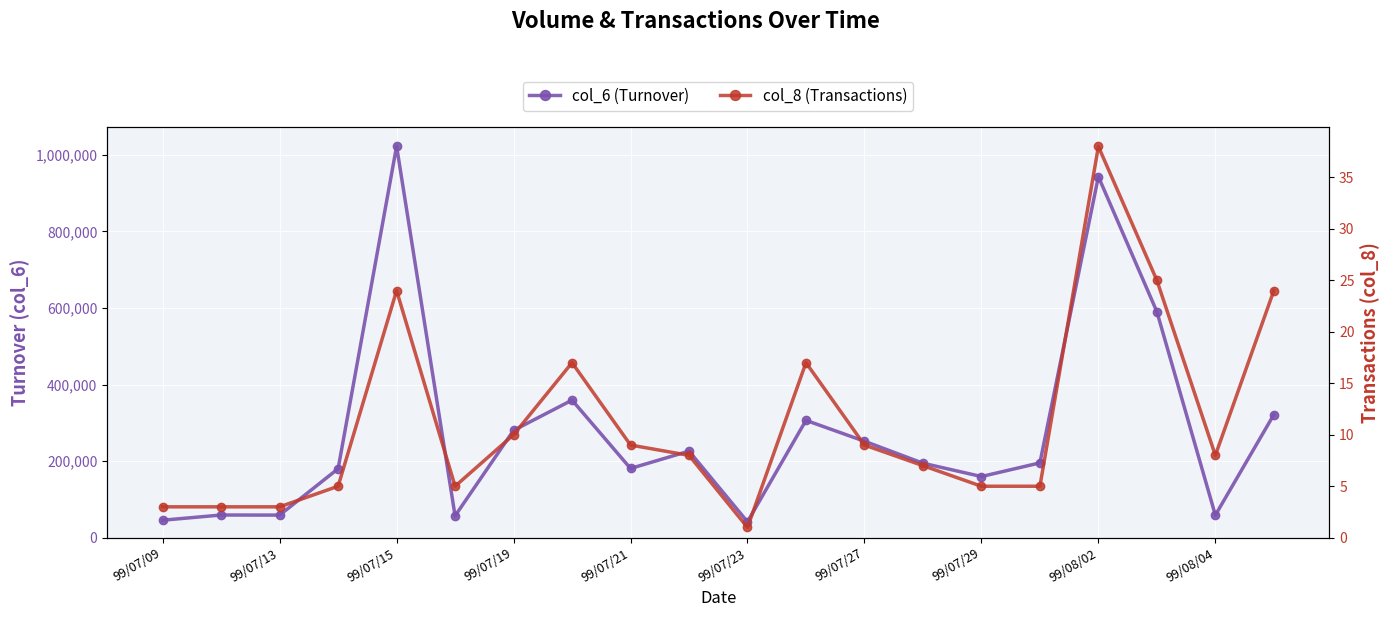

List the series in order of their overall mean, lowest first.

col_8 (Transactions), col_6 (Turnover)